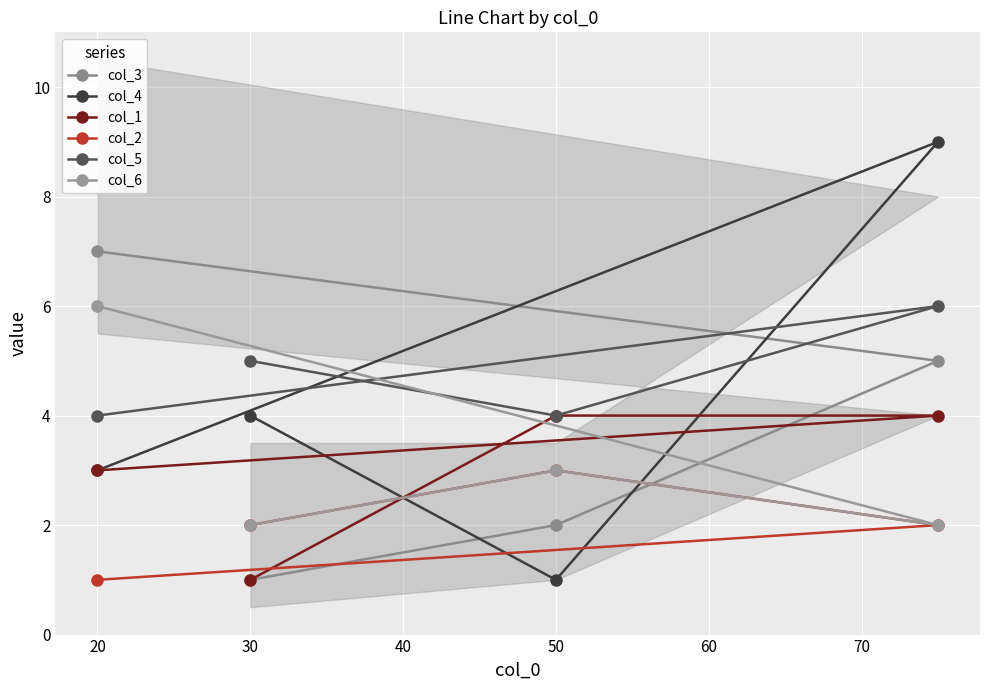

What is the sum of the col_3 values at 30 and 50?

3